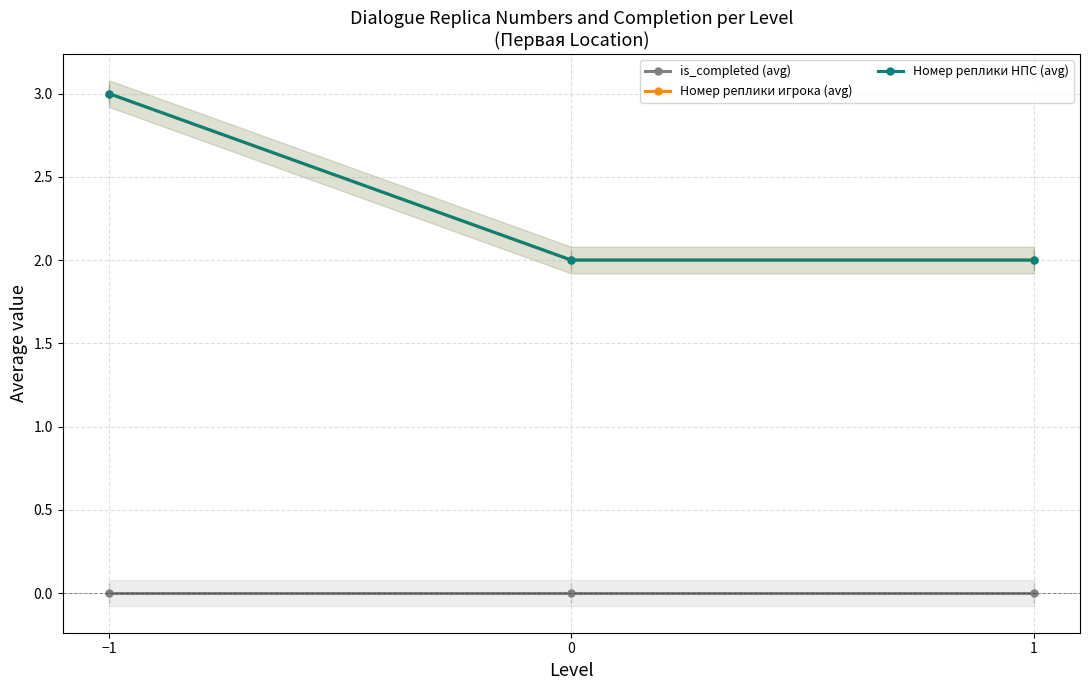

The value of Номер реплики НПС (avg) at −1 is 5. True or false?

False